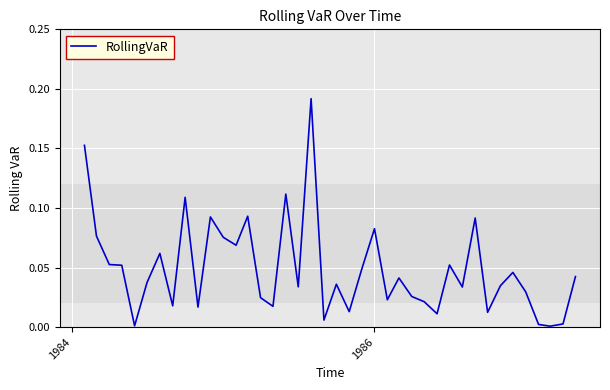

How many lines are shown in the chart?

1